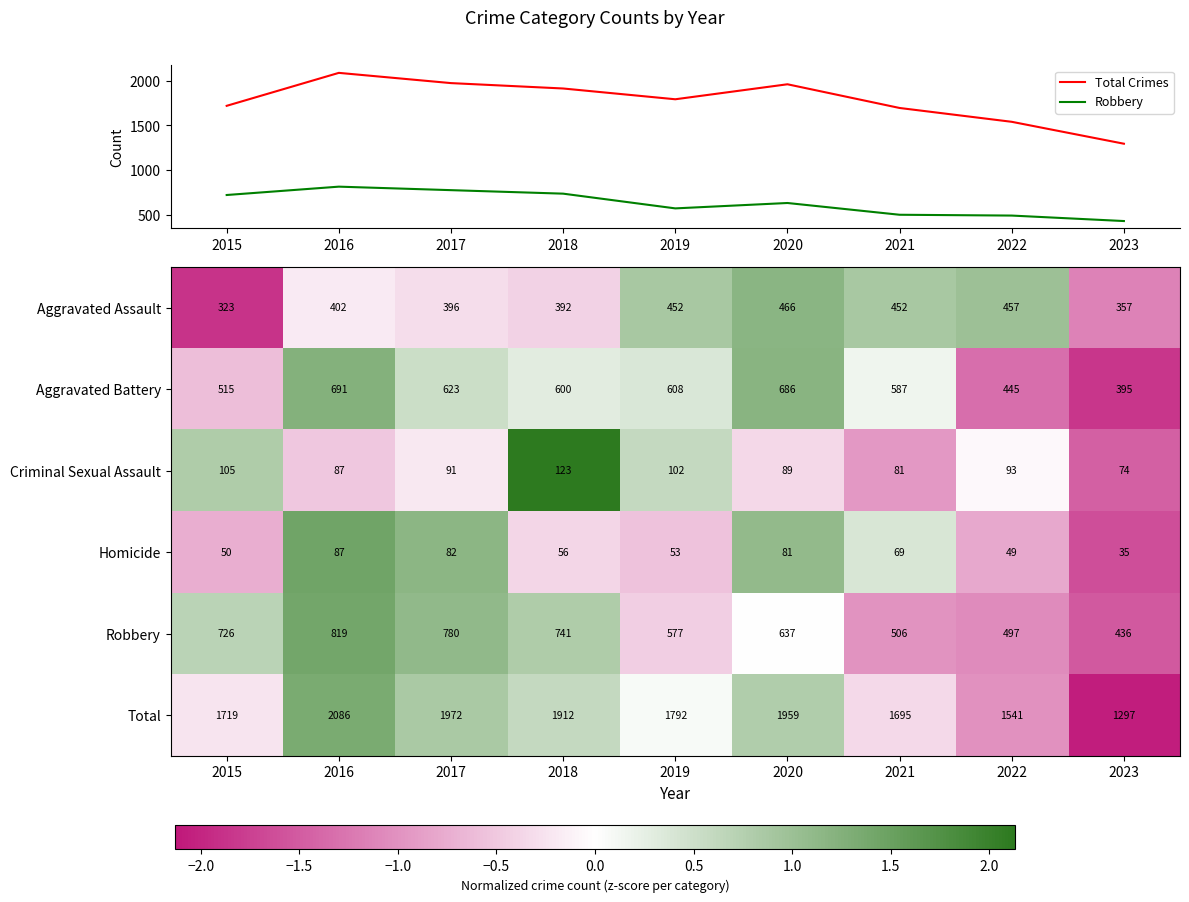

At which label does Aggravated Battery reach its minimum?

2023